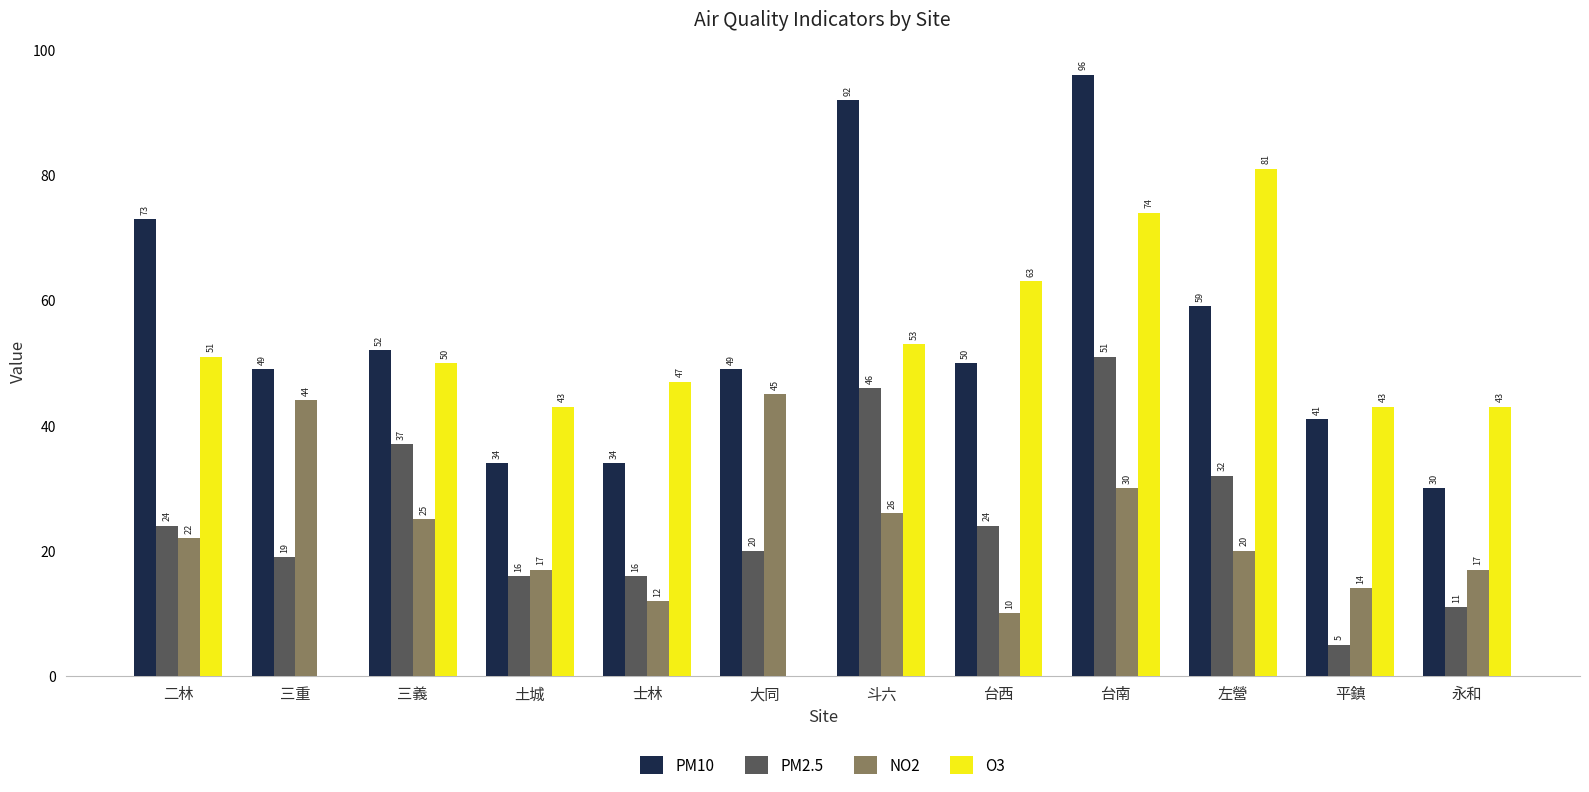

At which category is the sum across all series the highest?

台南